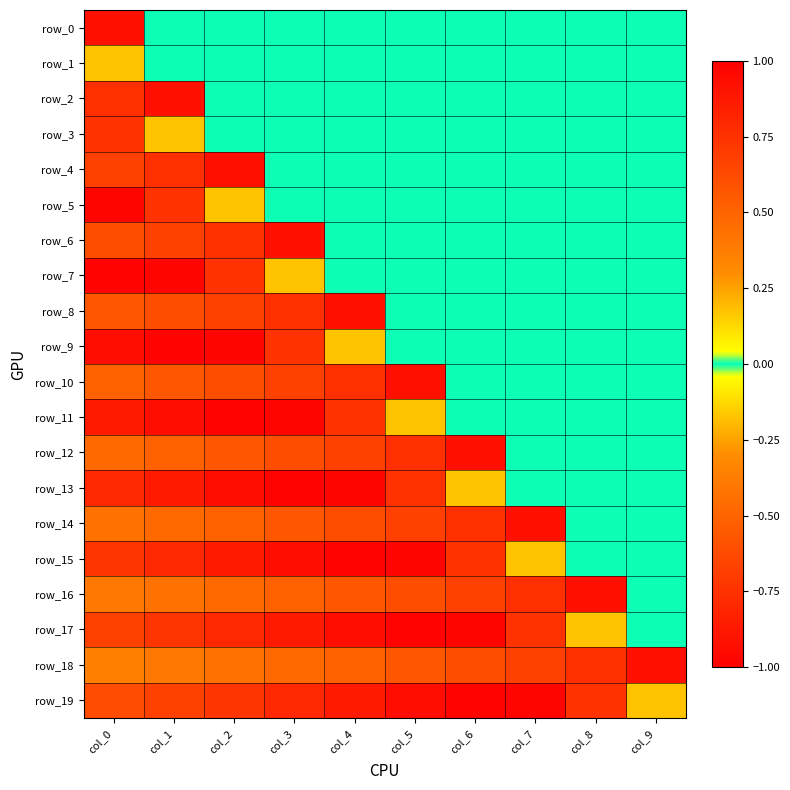

Which category has the lowest value in the row_17 series?

col_5